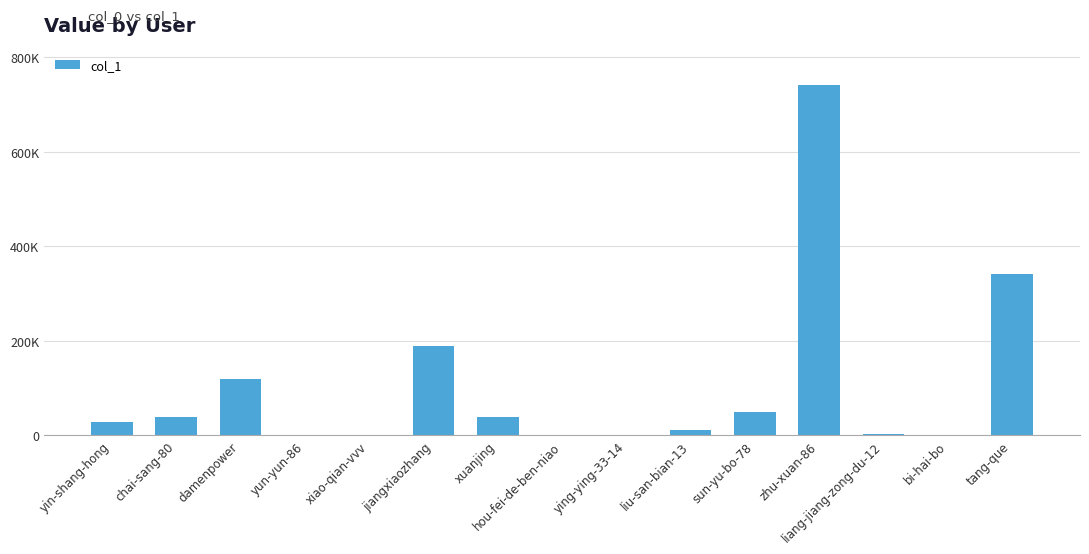

What is the maximum value shown in the chart?

741113